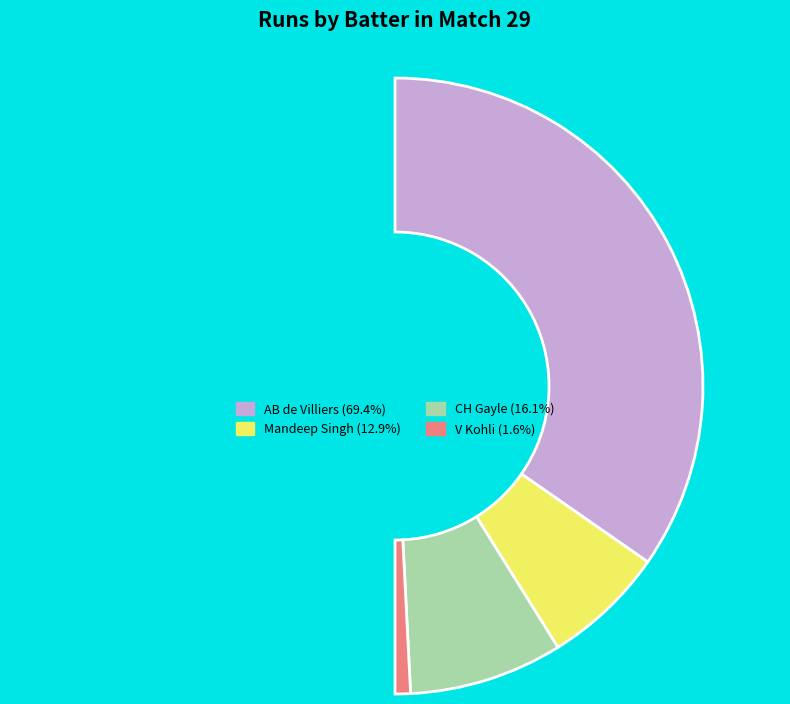

How many slices are in this pie chart?

5